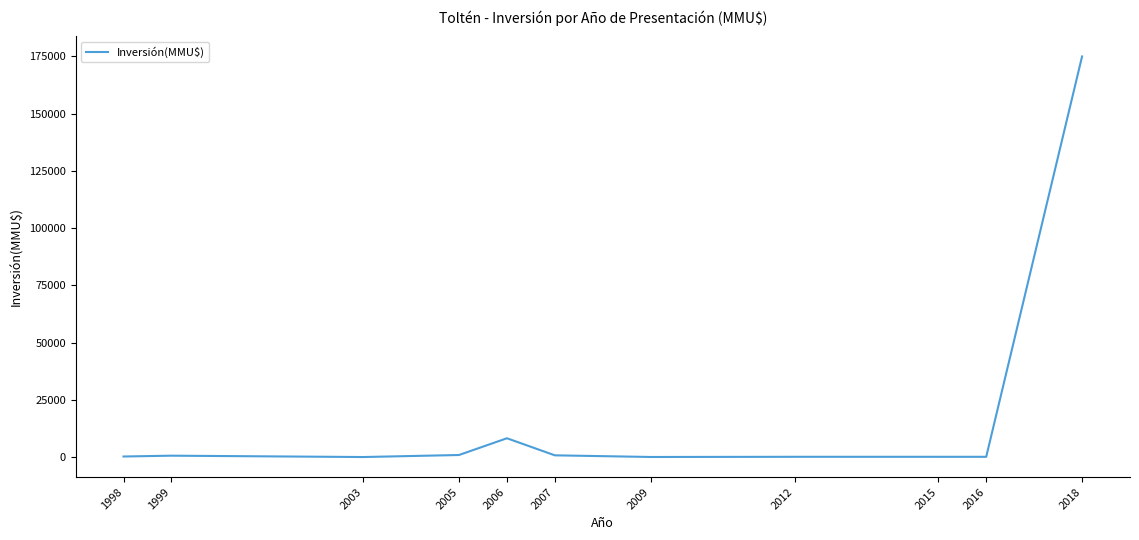

Is it true that the value at 2003 is -74219?

False